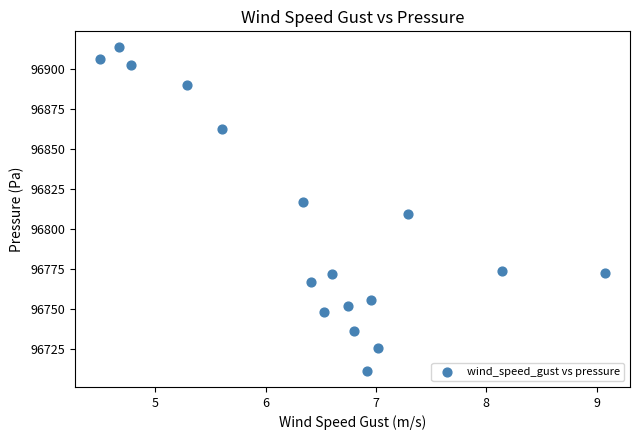

What is the range of Y values (max minus min)?

201.7